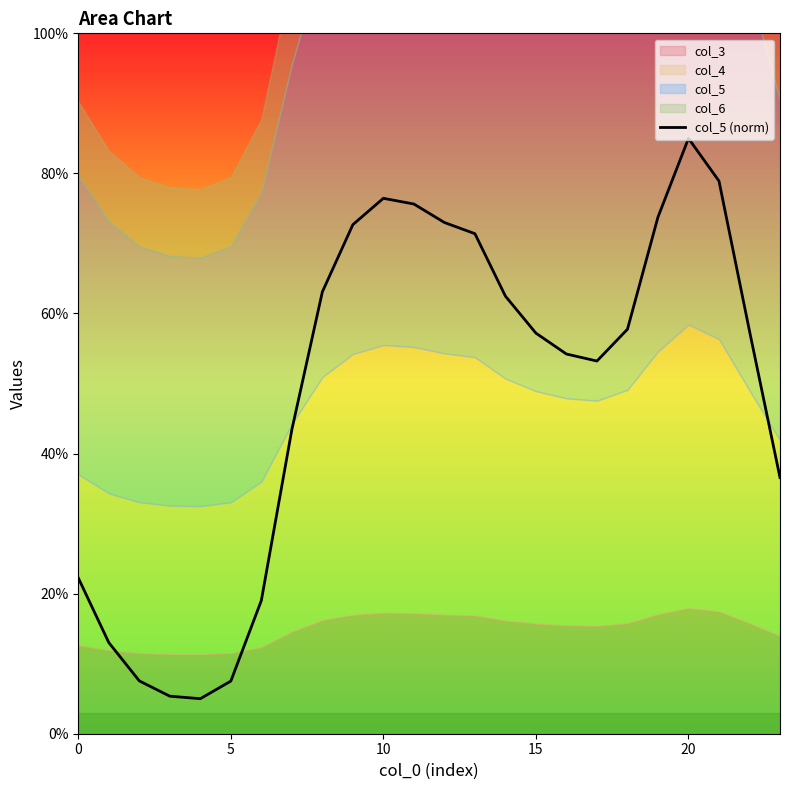

The value at 9 is 47.2. True or false?

False